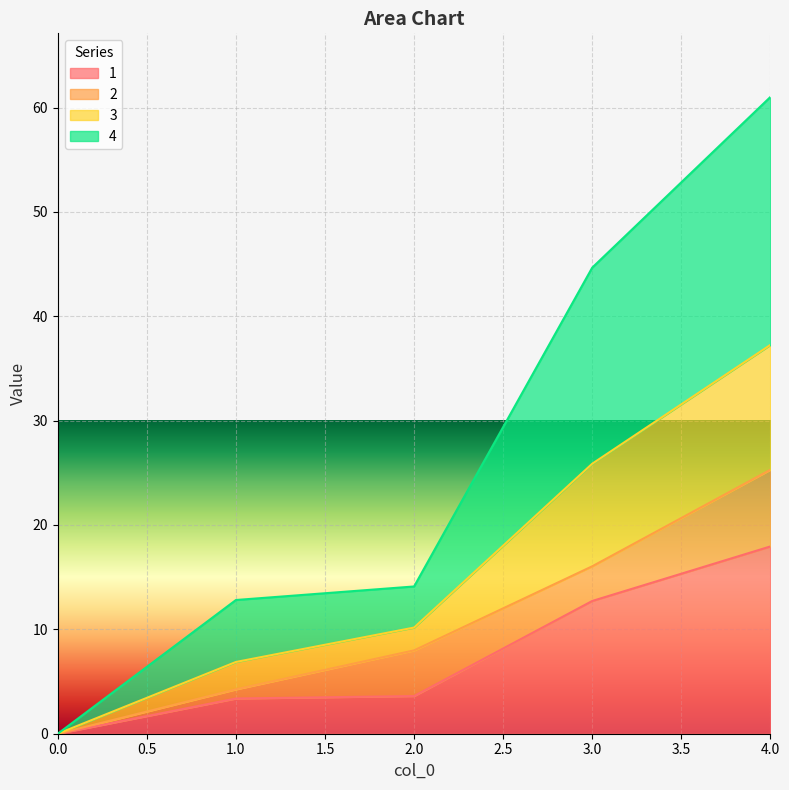

True or false: 3 and 4 cross at least once.

False